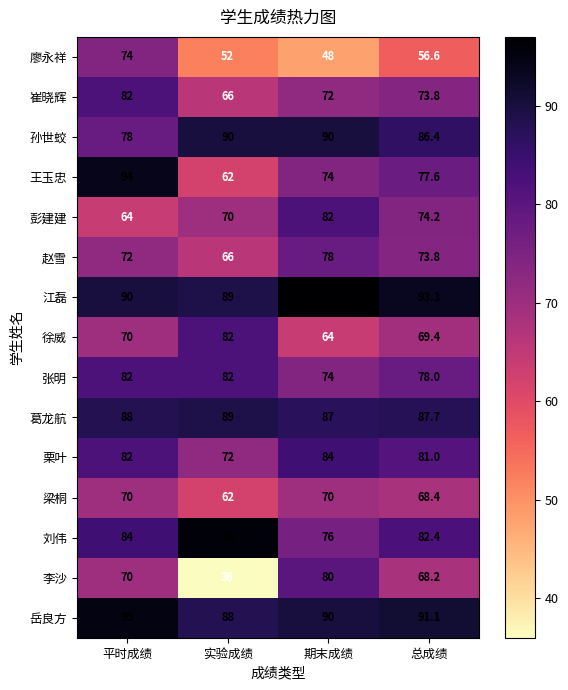

List the labels in order of 葛龙航 value, smallest first.

期末成绩, 总成绩, 平时成绩, 实验成绩